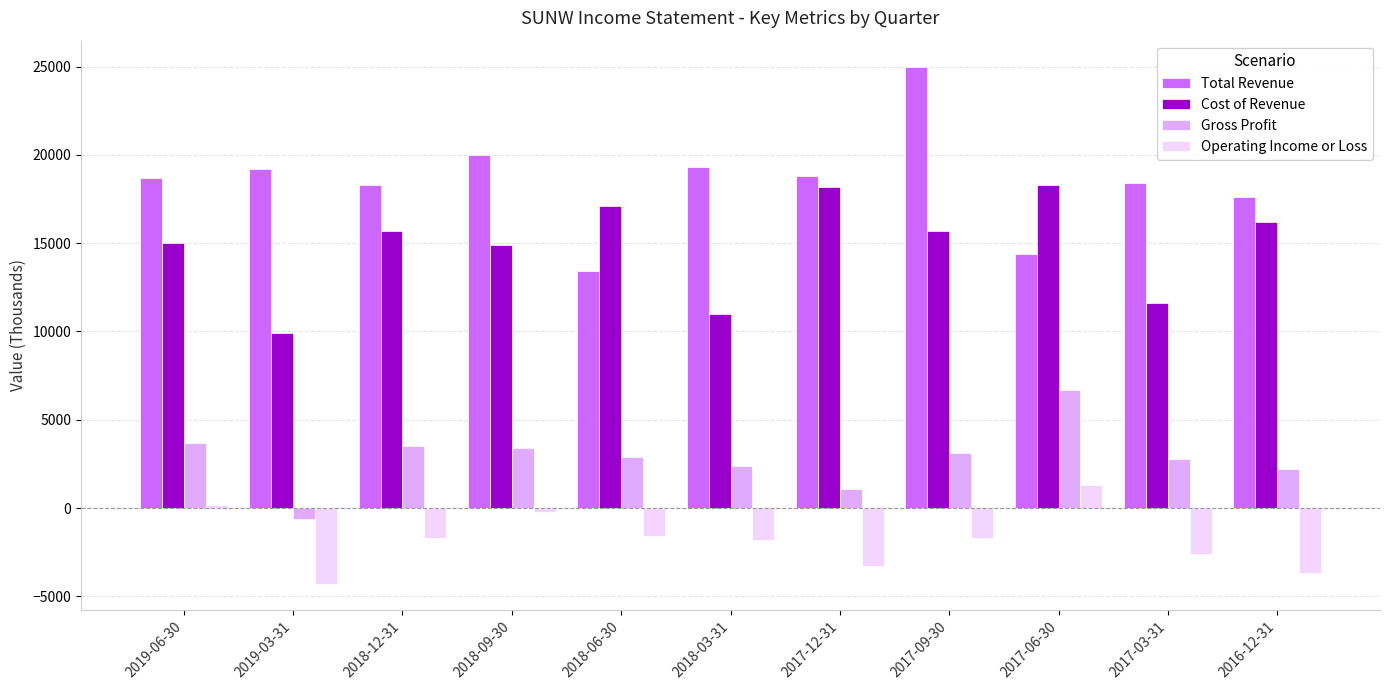

What is the label of the 3rd bar from the left?

2018-12-31